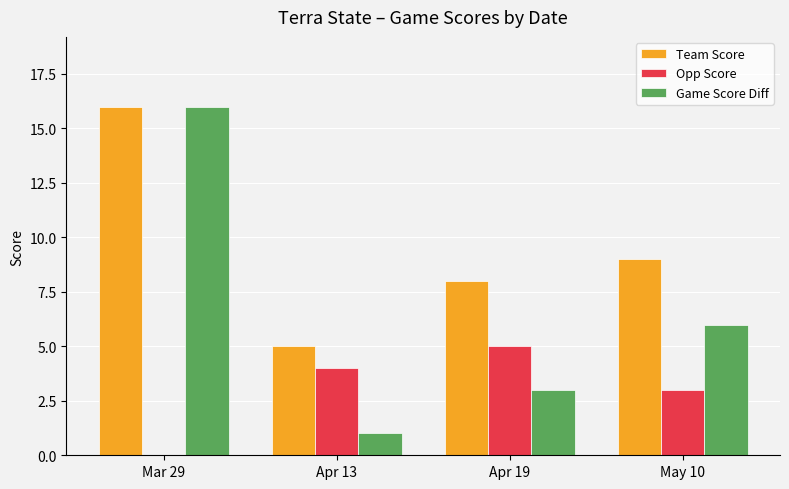

The Game Score Diff series shows 3 at Apr 19. True or false?

True